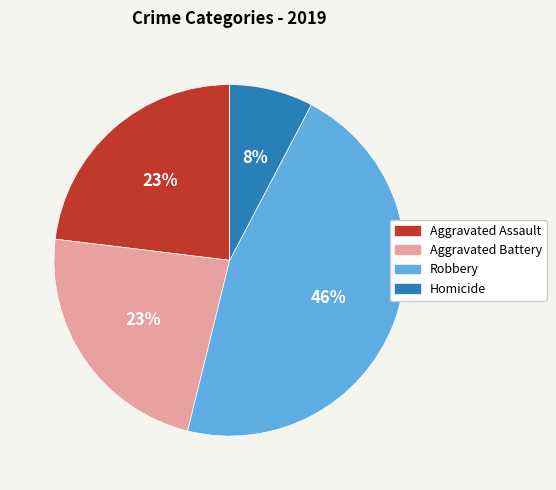

To the nearest percent, what portion does Aggravated Assault represent?

23%